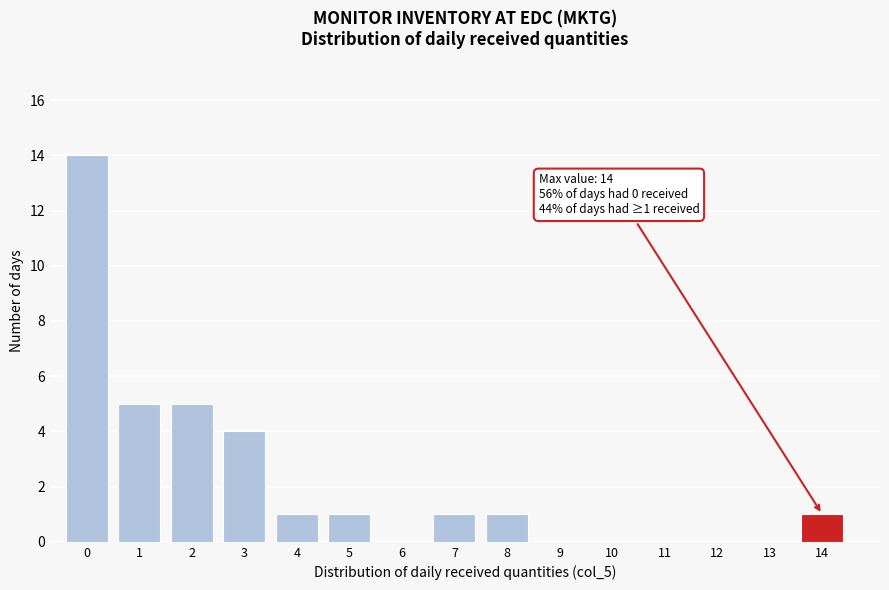

Reading left to right, transcribe all the data shown in this chart.

0=14	1=5	2=5	3=4	4=1	5=1	6=0	7=1	8=1	9=0	10=0	11=0	12=0	13=0	14=1